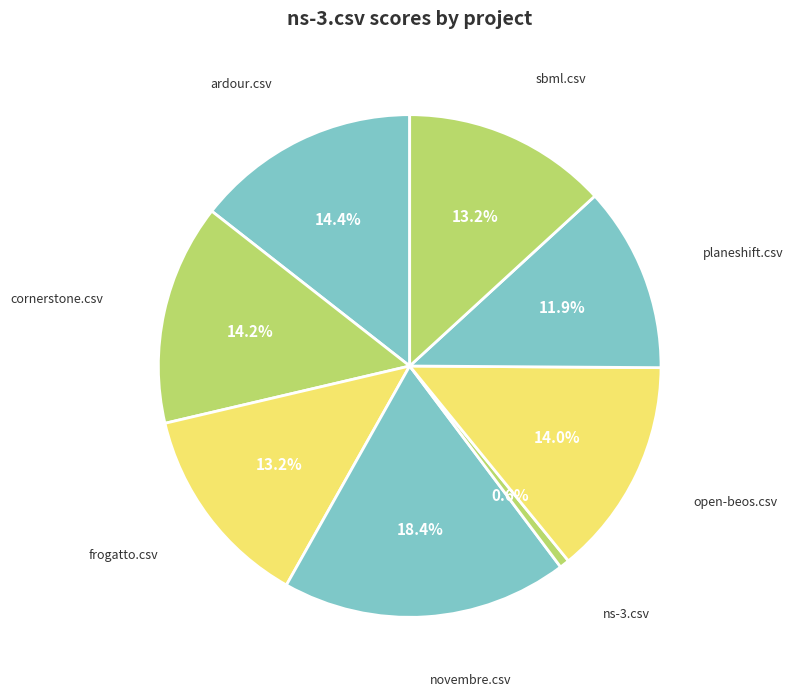

How many slices are in this pie chart?

8